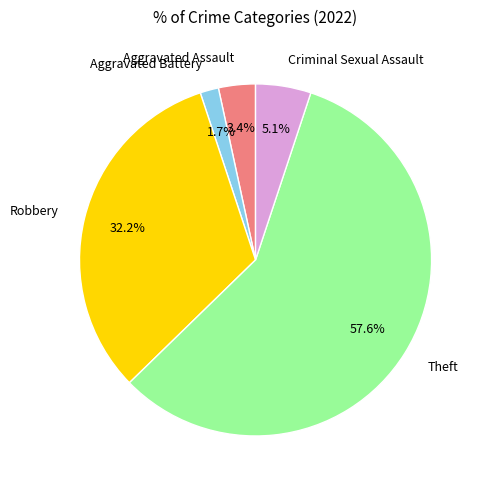

To the nearest percent, what percentage of the pie is Aggravated Assault?

3%